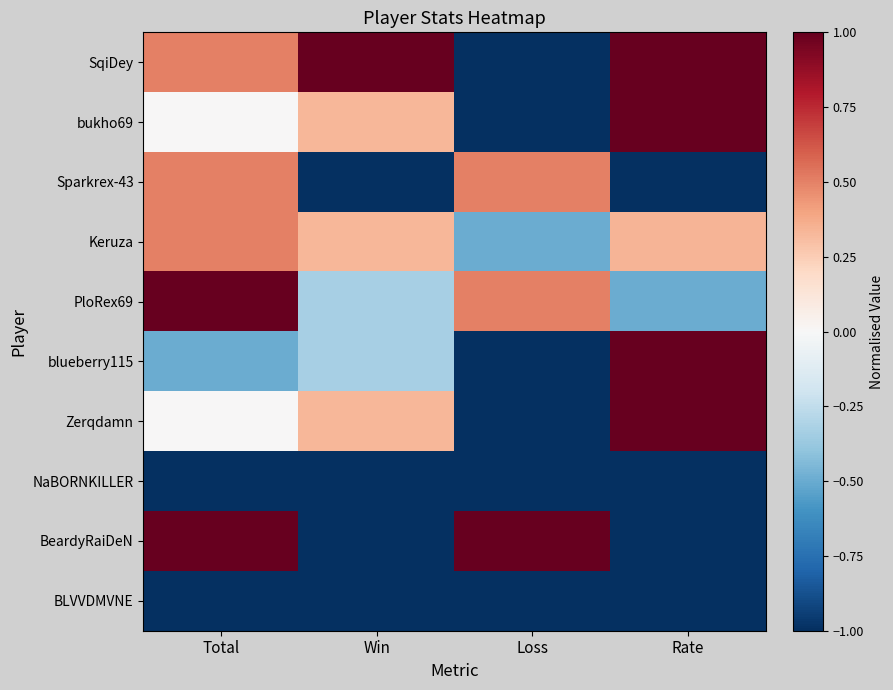

Which has a higher value, Total or Win?

Win